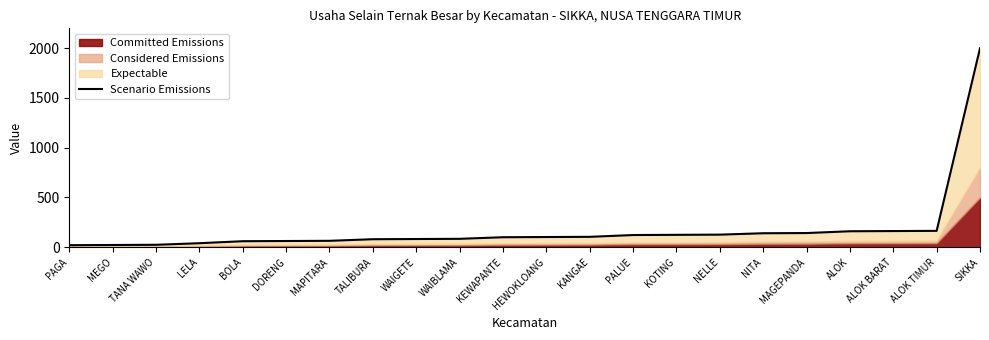

Does the chart display data point markers on the line(s)?

No